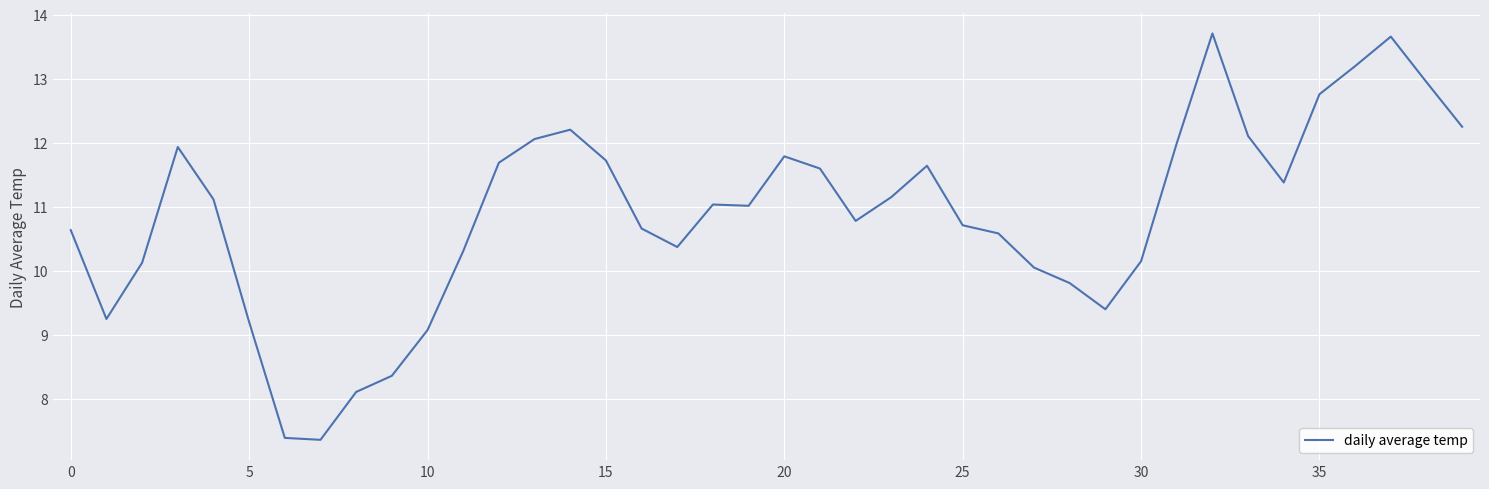

What is the difference between the maximum and minimum values?

6.3